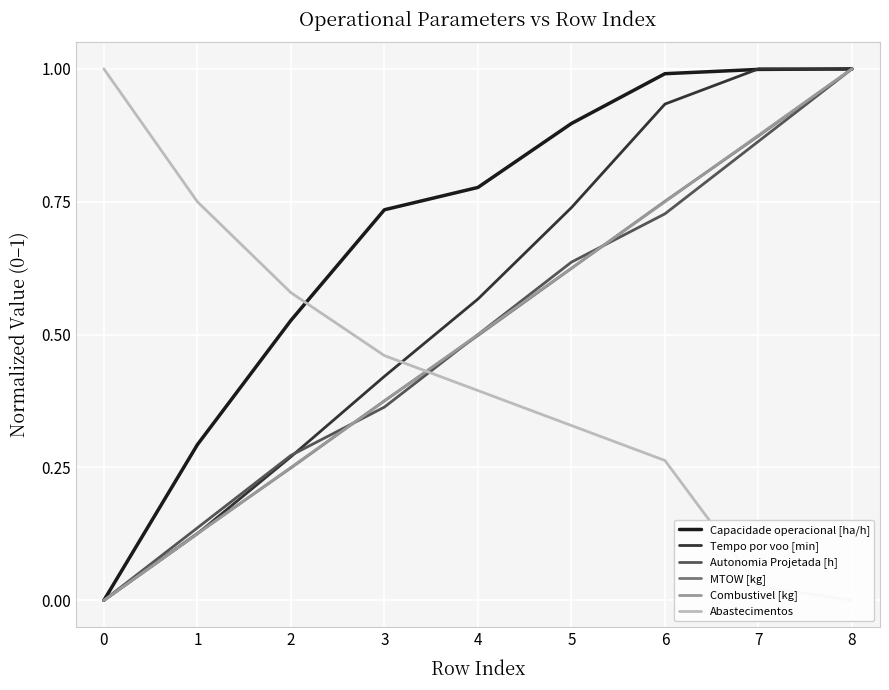

How many positive values does the Abastecimentos series have?

8